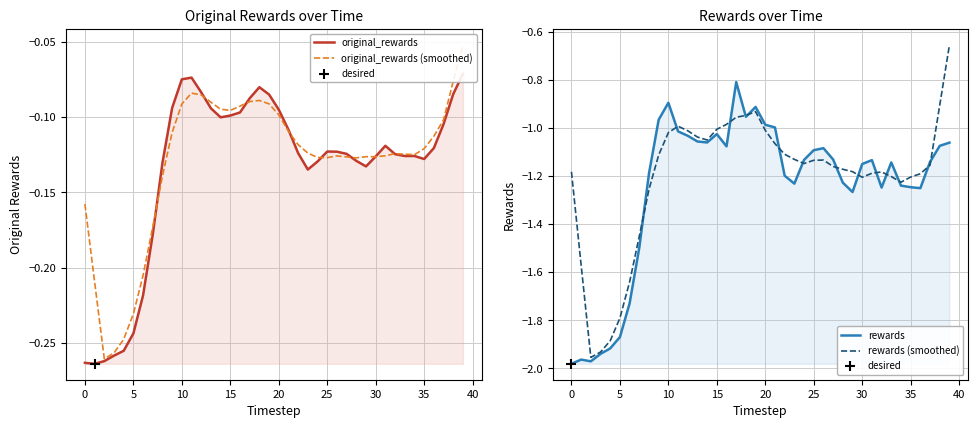

Is the value of original_rewards (smoothed) at 5 greater than the value of rewards at 22?

Yes